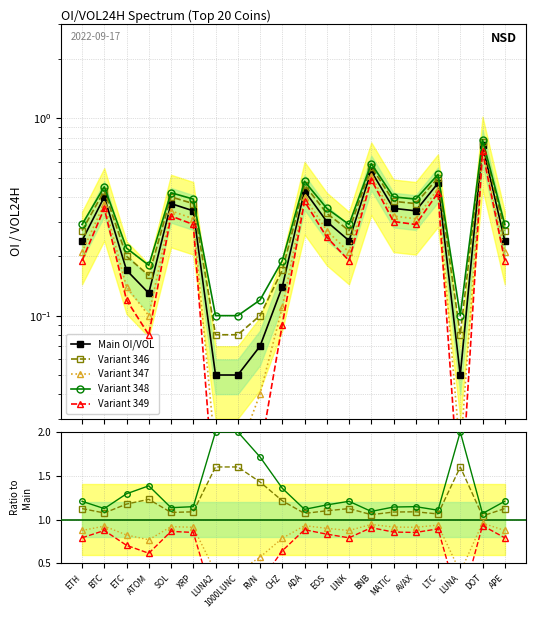

Is it true that Main OI/VOL equals 0.2 at ETC?

True